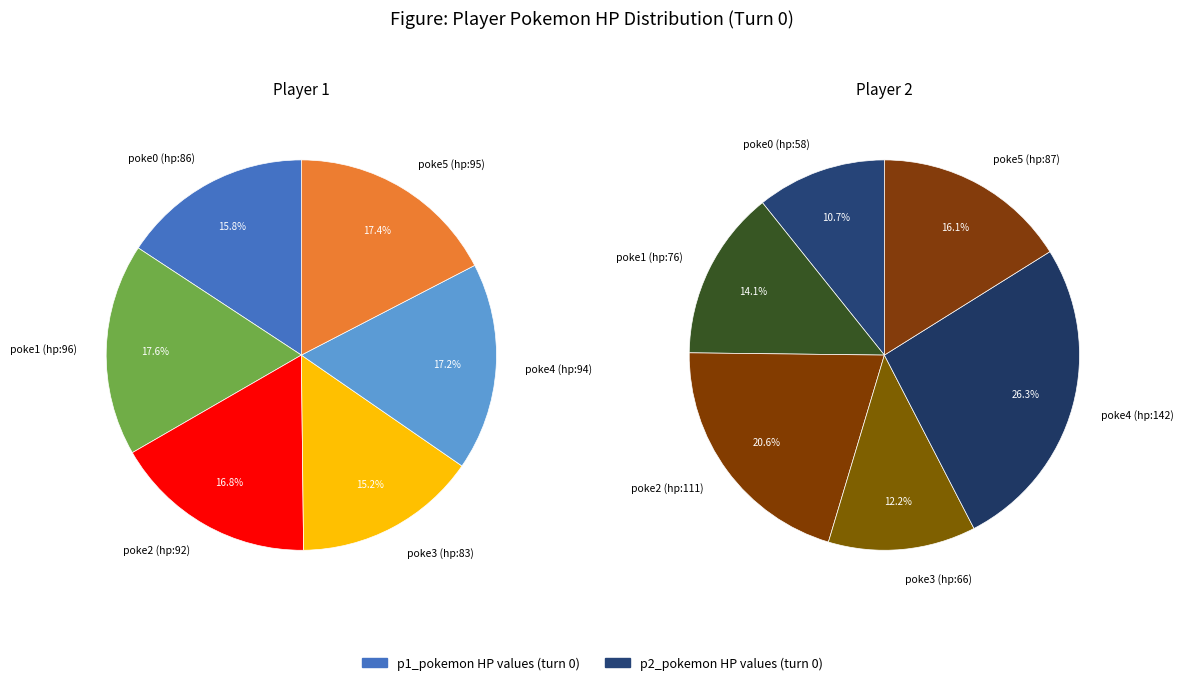

Rank the series at poke1 (hp:96) from lowest to highest value.

p2_pokemon, p1_pokemon